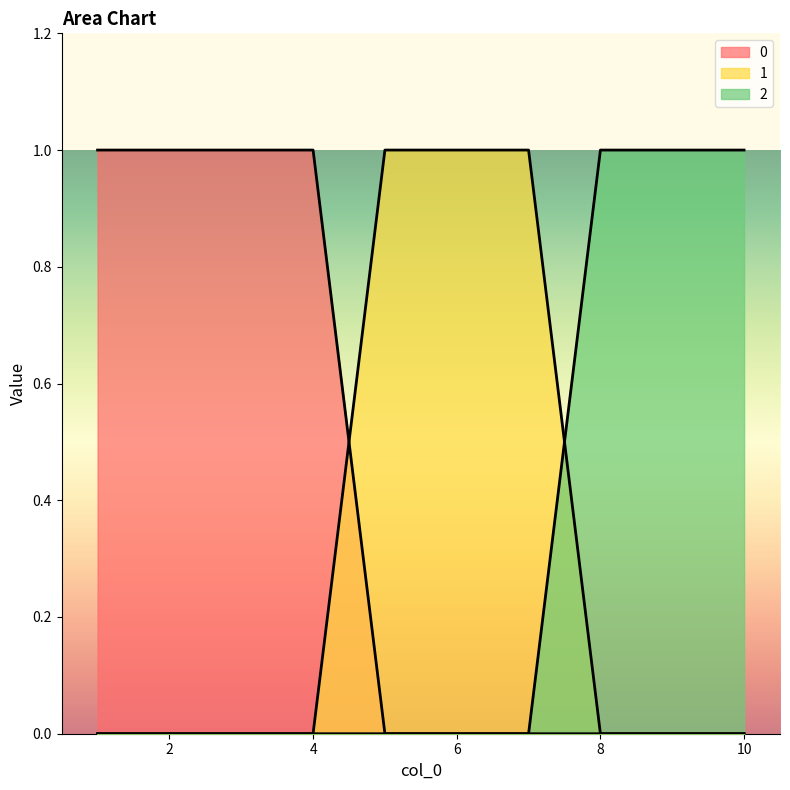

Does the chart display data point markers on the line(s)?

No